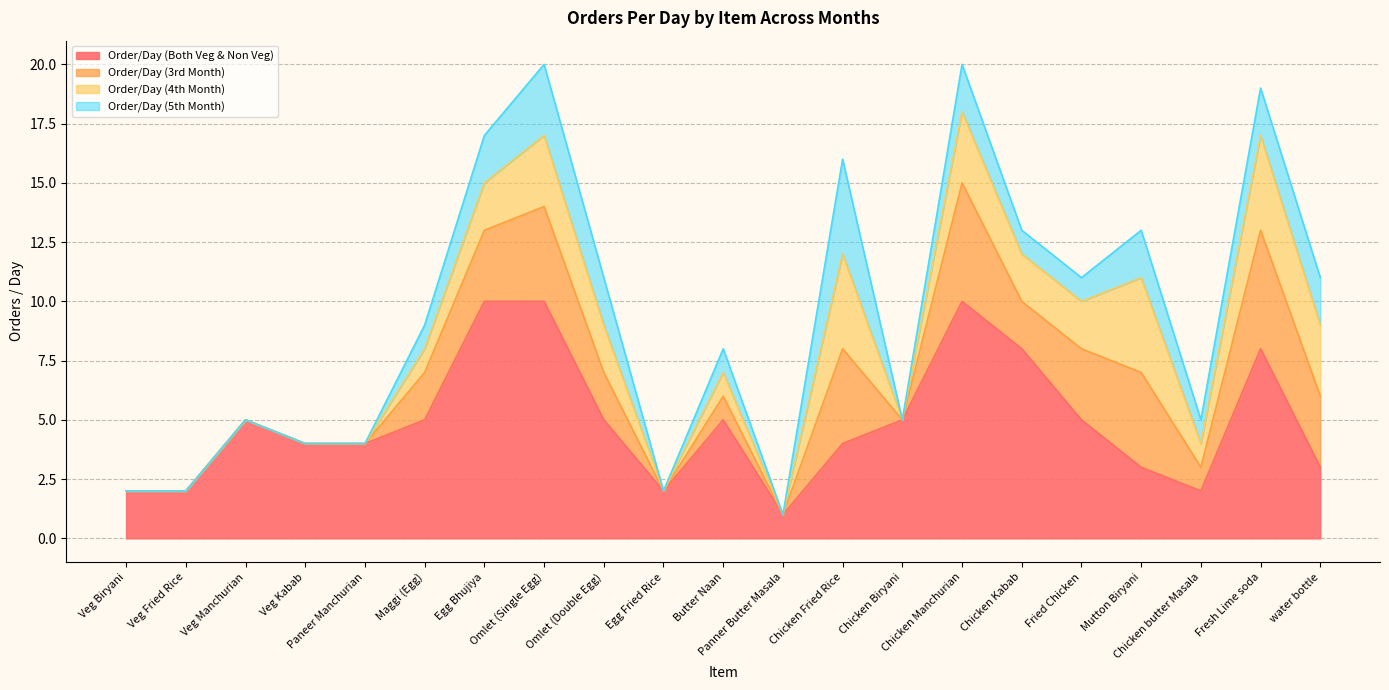

Reading right to left, list all the values displayed in this chart.

Order/Day (Both Veg & Non Veg): water bottle=3	Fresh Lime soda=8	Chicken butter Masala=2	Mutton Biryani=3	Fried Chicken=5	Chicken Kabab=8	Chicken Manchurian=10	Chicken Biryani=5	Chicken Fried Rice=4	Panner Butter Masala=1	Butter Naan=5	Egg Fried Rice=2	Omlet (Double Egg)=5	Omlet (Single Egg)=10	Egg Bhujiya=10	Maggi (Egg)=5	Paneer Manchurian=4	Veg Kabab=4	Veg Manchurian=5	Veg Fried Rice=2	Veg Biryani=2
Order/Day (3rd Month): water bottle=3	Fresh Lime soda=5	Chicken butter Masala=1	Mutton Biryani=4	Fried Chicken=3	Chicken Kabab=2	Chicken Manchurian=5	Chicken Biryani=0	Chicken Fried Rice=4	Panner Butter Masala=0	Butter Naan=1	Egg Fried Rice=0	Omlet (Double Egg)=2	Omlet (Single Egg)=4	Egg Bhujiya=3	Maggi (Egg)=2	Paneer Manchurian=0	Veg Kabab=0	Veg Manchurian=0	Veg Fried Rice=0	Veg Biryani=0
Order/Day (4th Month): water bottle=3	Fresh Lime soda=4	Chicken butter Masala=1	Mutton Biryani=4	Fried Chicken=2	Chicken Kabab=2	Chicken Manchurian=3	Chicken Biryani=0	Chicken Fried Rice=4	Panner Butter Masala=0	Butter Naan=1	Egg Fried Rice=0	Omlet (Double Egg)=2	Omlet (Single Egg)=3	Egg Bhujiya=2	Maggi (Egg)=1	Paneer Manchurian=0	Veg Kabab=0	Veg Manchurian=0	Veg Fried Rice=0	Veg Biryani=0
Order/Day (5th Month): water bottle=2	Fresh Lime soda=2	Chicken butter Masala=1	Mutton Biryani=2	Fried Chicken=1	Chicken Kabab=1	Chicken Manchurian=2	Chicken Biryani=0	Chicken Fried Rice=4	Panner Butter Masala=0	Butter Naan=1	Egg Fried Rice=0	Omlet (Double Egg)=2	Omlet (Single Egg)=3	Egg Bhujiya=2	Maggi (Egg)=1	Paneer Manchurian=0	Veg Kabab=0	Veg Manchurian=0	Veg Fried Rice=0	Veg Biryani=0